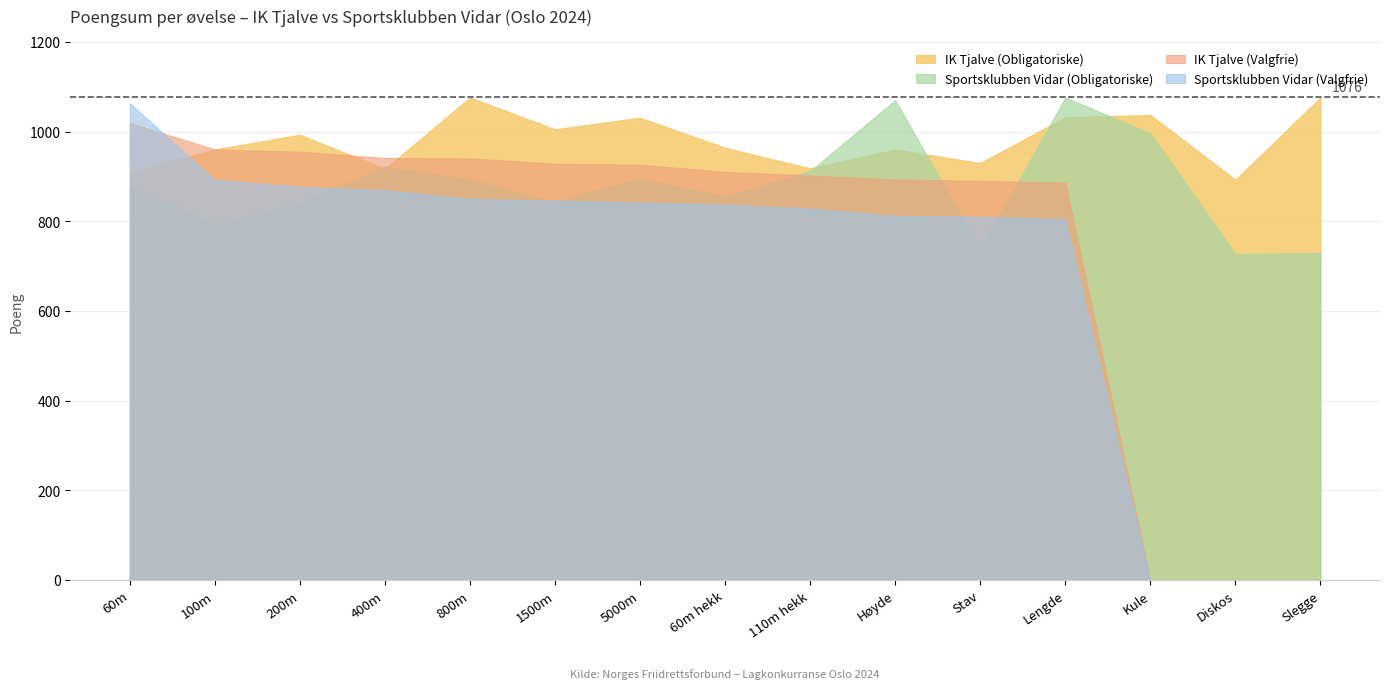

What position from the right is Kule?

3